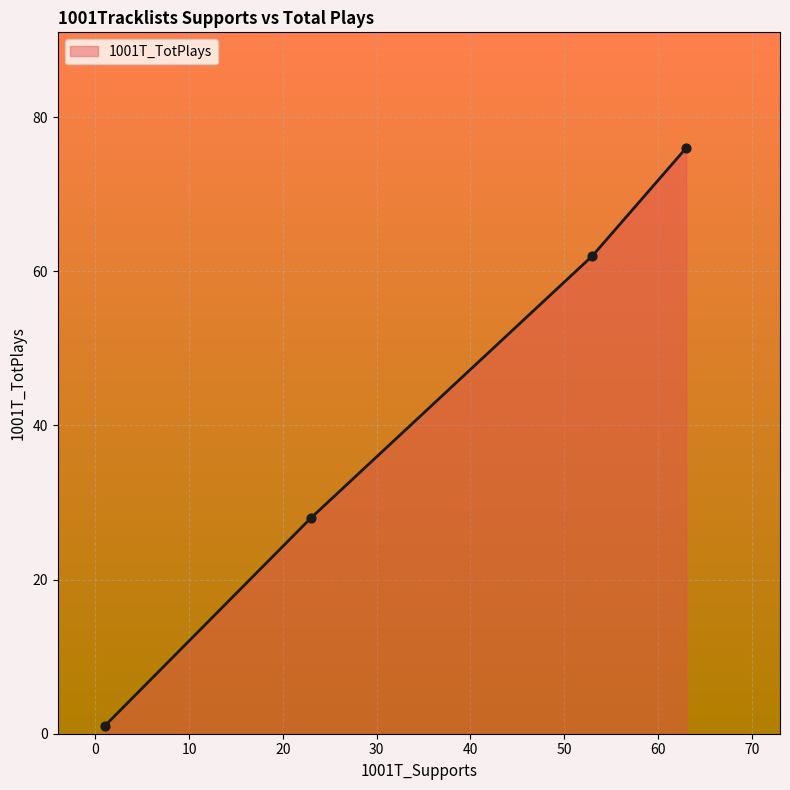

What is the average value?

42